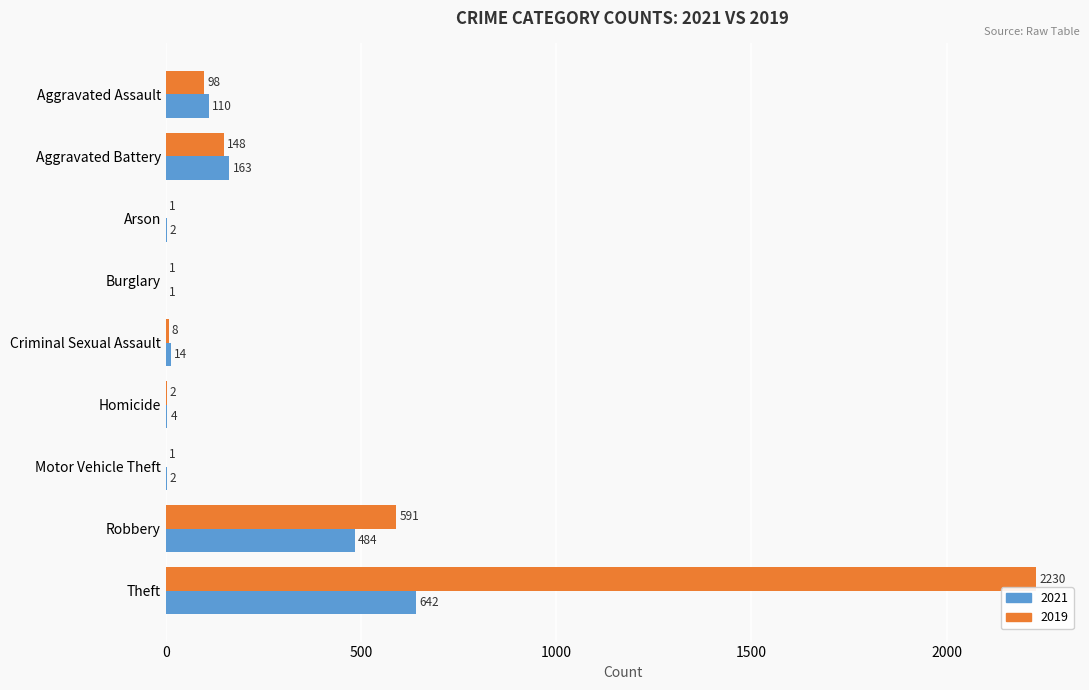

How many series are shown in this chart?

2